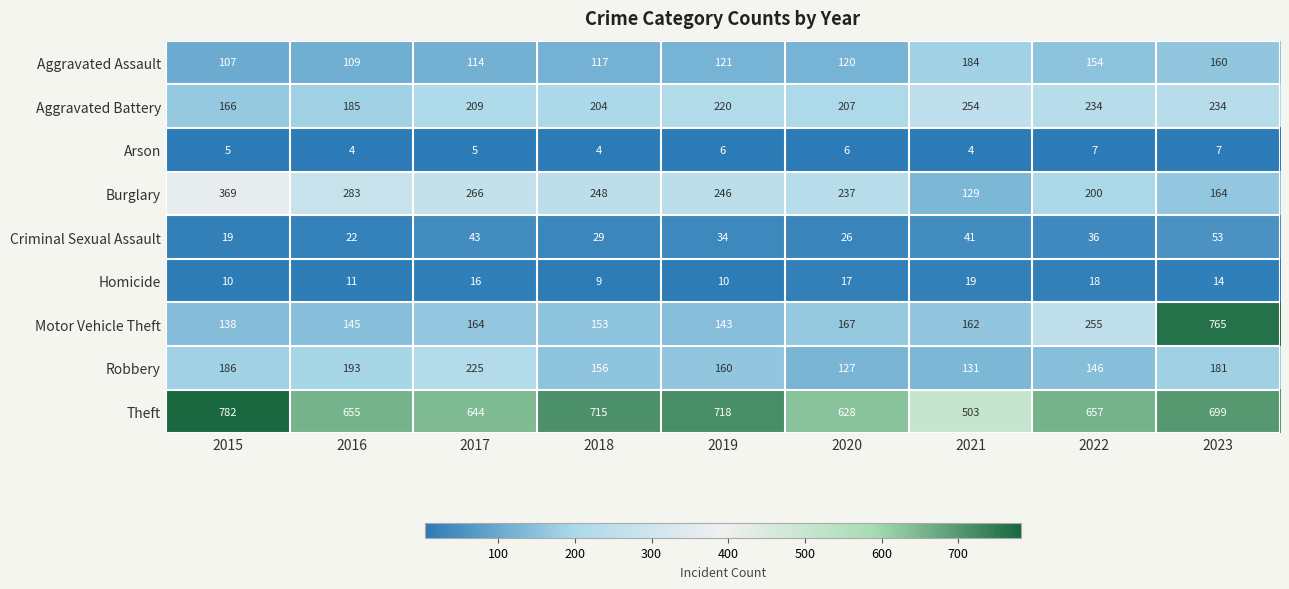

What is the difference between the second highest and second lowest values in the Aggravated Battery series?

49